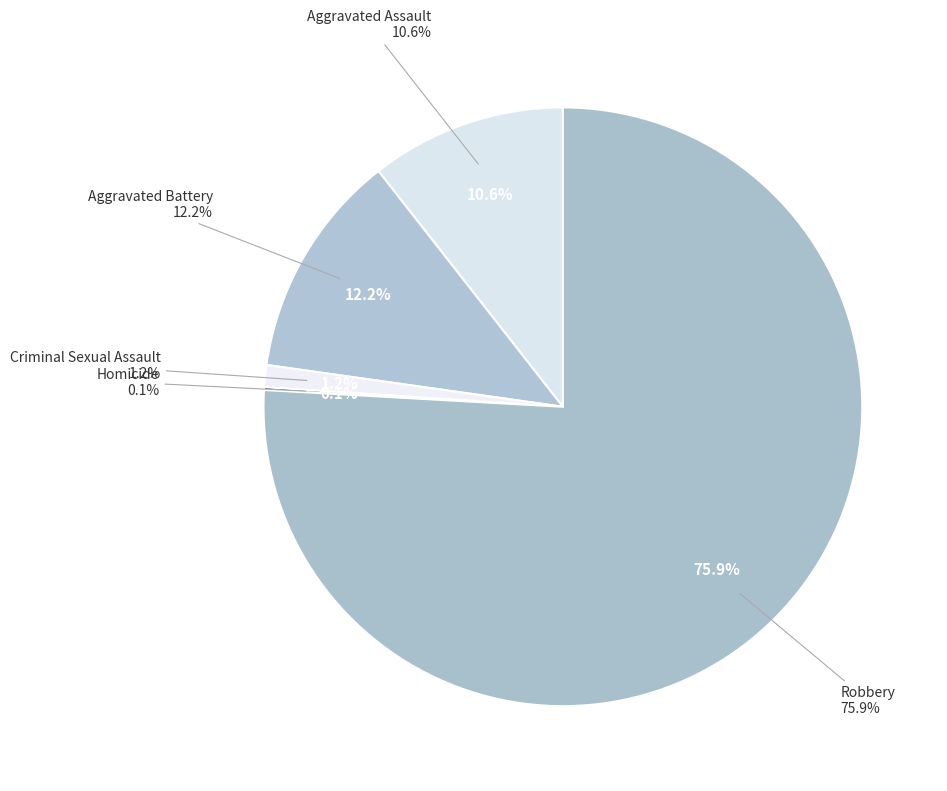

Combined, do Aggravated Battery and Aggravated Assault account for over 50%?

No